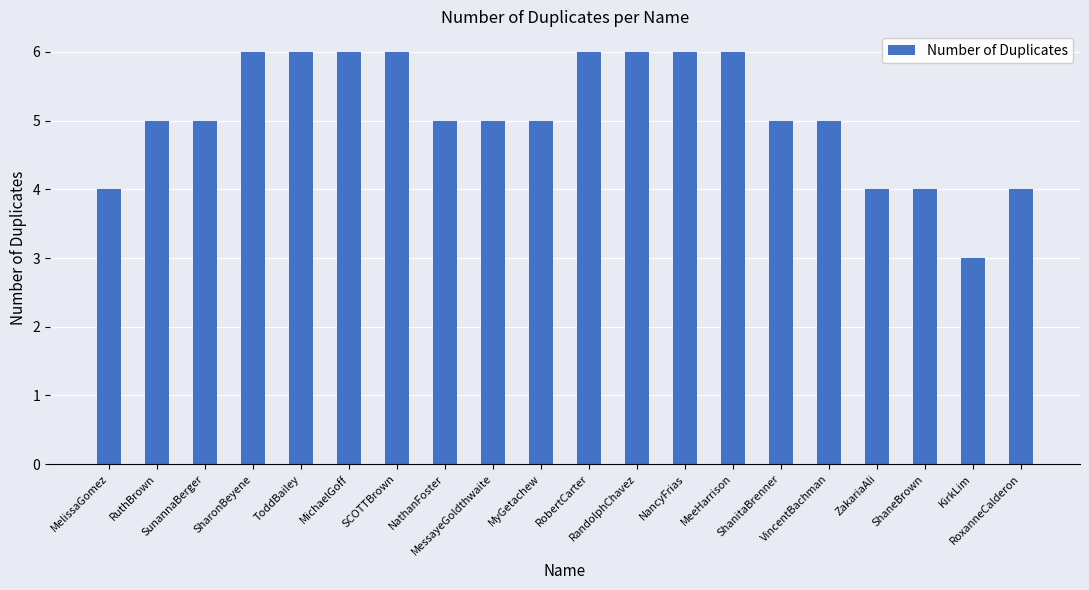

What is the average value?

5